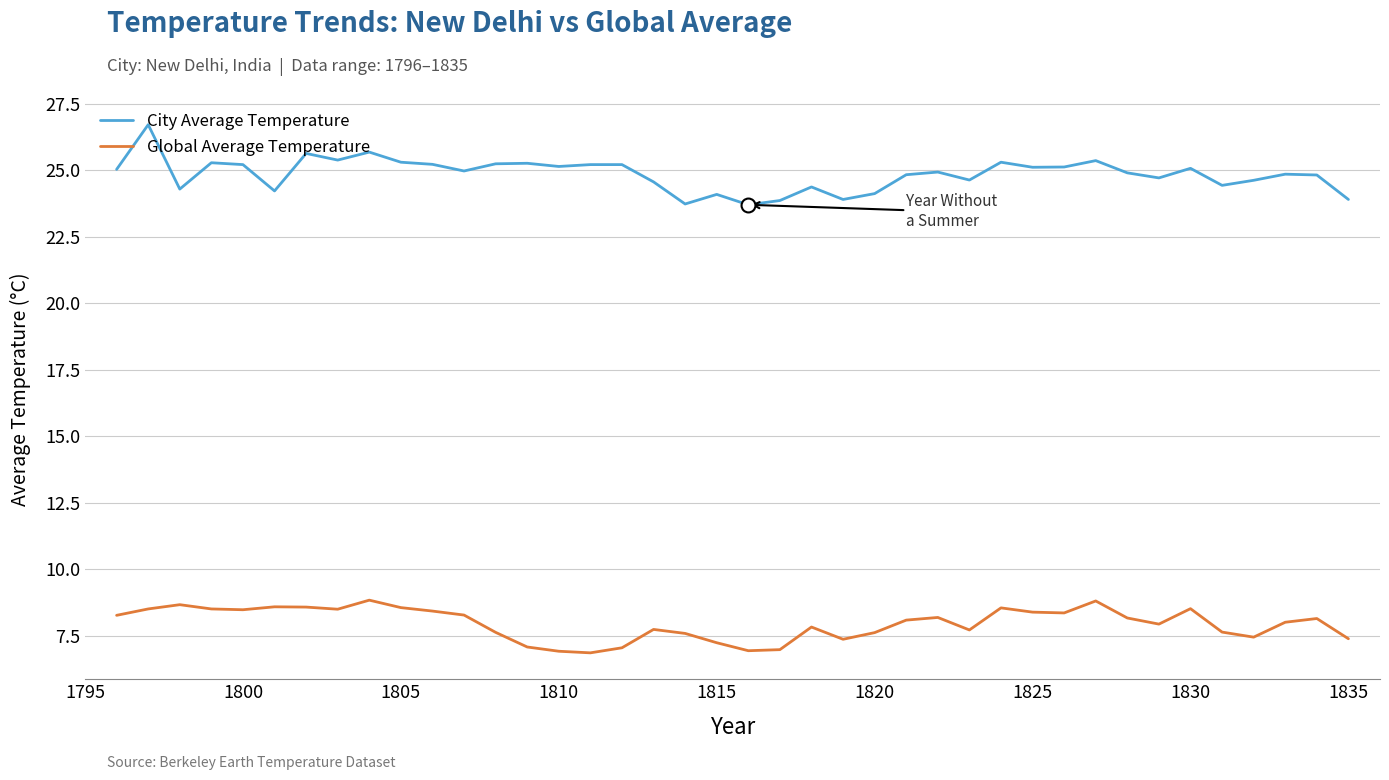

True or false: City Average Temperature and Global Average Temperature cross at least once.

False